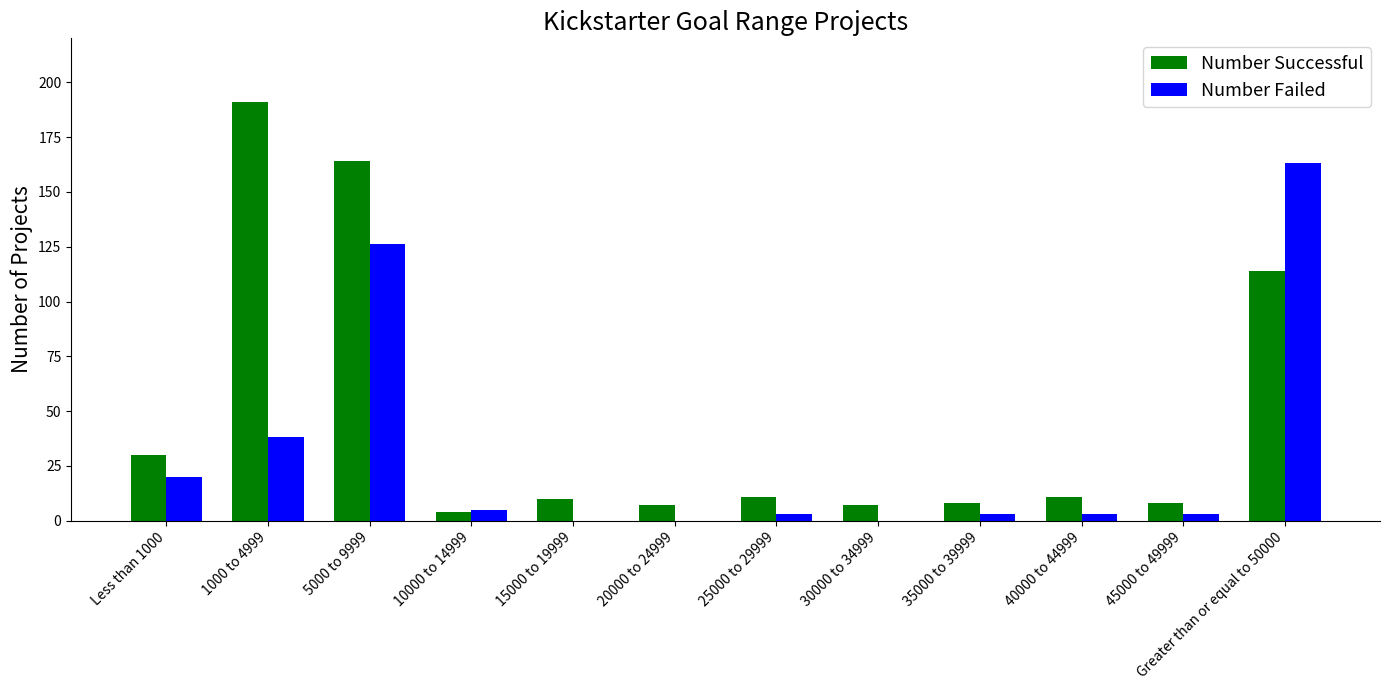

What are all the series names shown in the legend?

Number Successful, Number Failed